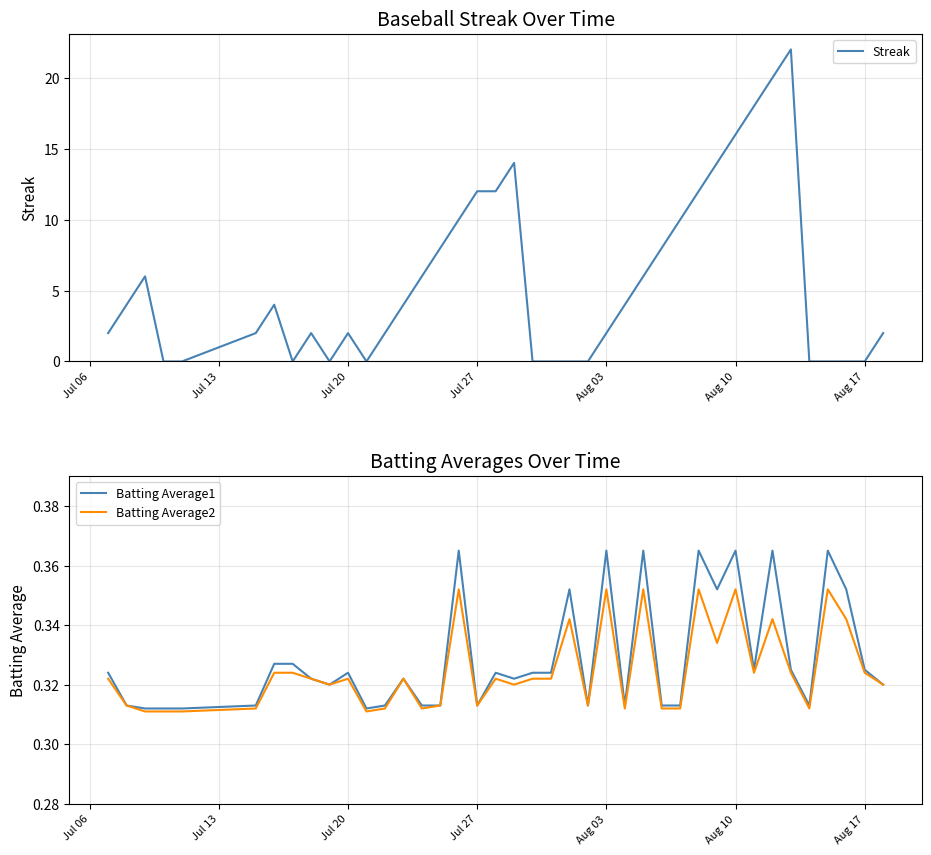

Reading left to right, what are all the values shown in this chart?

Streak: 2.0	4.0	6.0	0.0	0.0	2.0	4.0	0.0	2.0	0.0	2.0	0.0	2.0	4.0	6.0	8.0	10.0	12.0	12.0	14.0	0.0	0.0	0.0	0.0	2.0	4.0	6.0	8.0	10.0	12.0	14.0	16.0	18.0	20.0	22.0	0.0	0.0	0.0	0.0	2.0
Batting Average1: 0.3	0.3	0.3	0.3	0.3	0.3	0.3	0.3	0.3	0.3	0.3	0.3	0.3	0.3	0.3	0.3	0.4	0.3	0.3	0.3	0.3	0.3	0.4	0.3	0.4	0.3	0.4	0.3	0.3	0.4	0.4	0.4	0.3	0.4	0.3	0.3	0.4	0.4	0.3	0.3
Batting Average2: 0.3	0.3	0.3	0.3	0.3	0.3	0.3	0.3	0.3	0.3	0.3	0.3	0.3	0.3	0.3	0.3	0.4	0.3	0.3	0.3	0.3	0.3	0.3	0.3	0.4	0.3	0.4	0.3	0.3	0.4	0.3	0.4	0.3	0.3	0.3	0.3	0.4	0.3	0.3	0.3